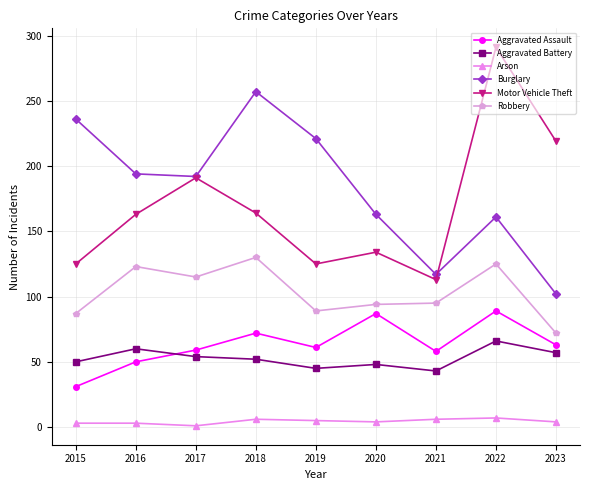

How many distinct data groups are displayed?

6